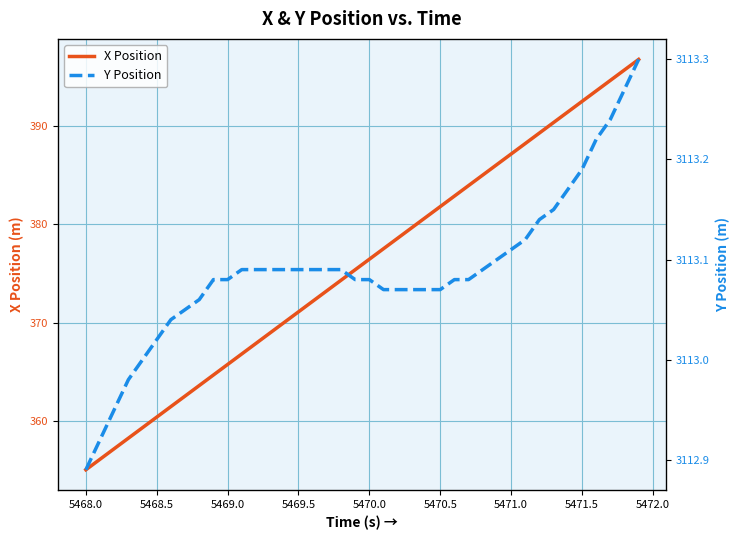

Is this an area chart (filled region under the line)?

No